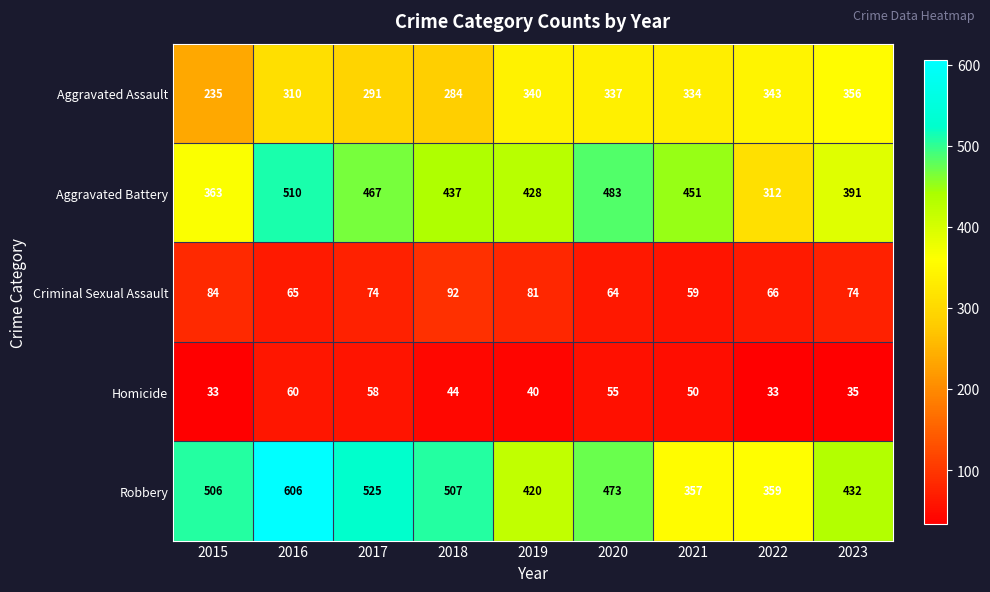

Which series has the widest spread of values?

Robbery